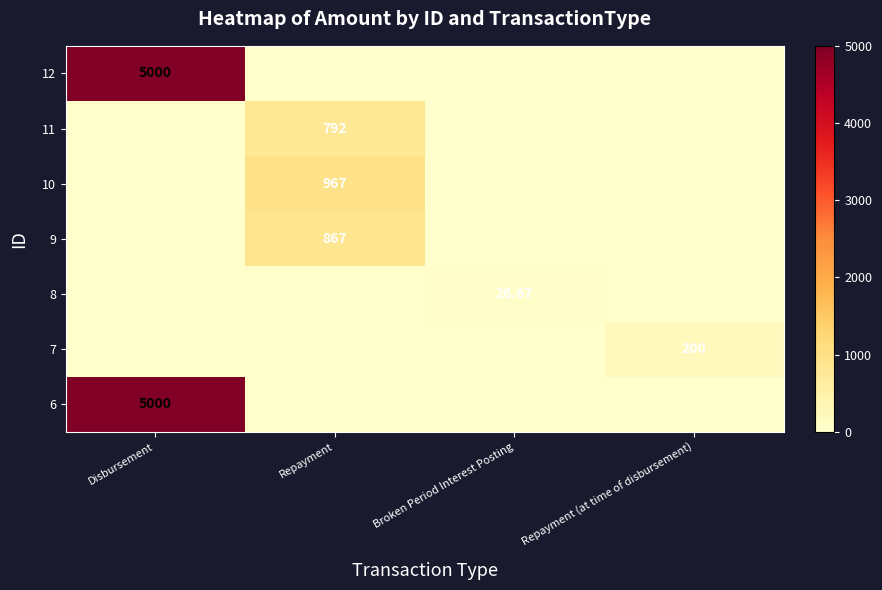

Is the value of 8 at Broken Period Interest Posting greater than the value of 7 at Repayment (at time of disbursement)?

No